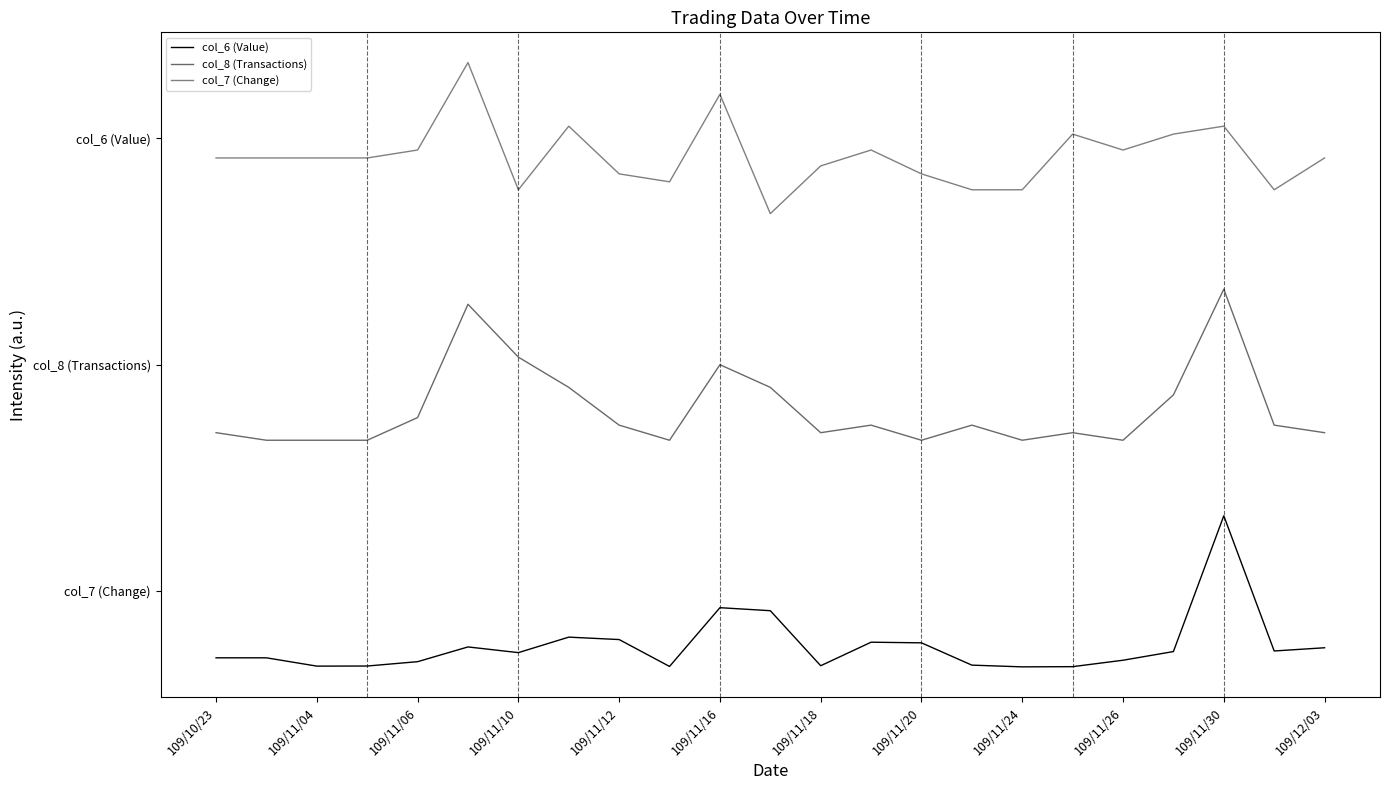

Is this an area chart (filled region under the line)?

No